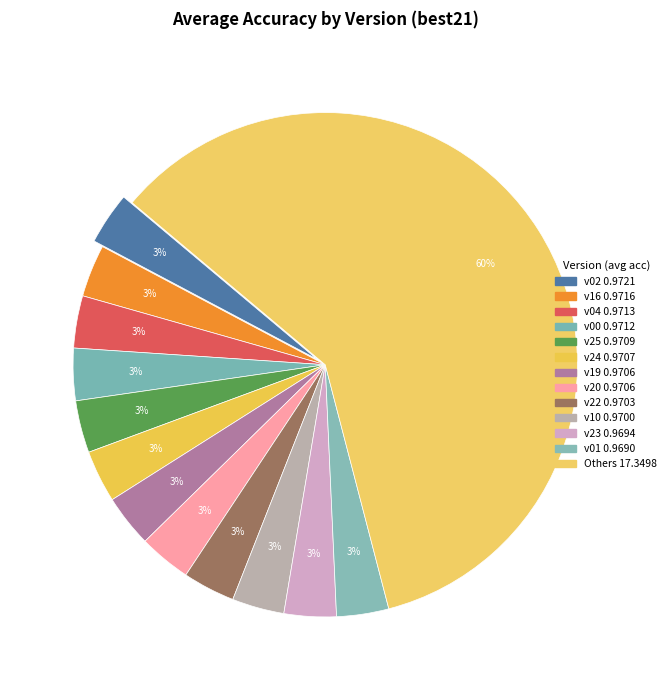

Count the number of slices in the pie.

13